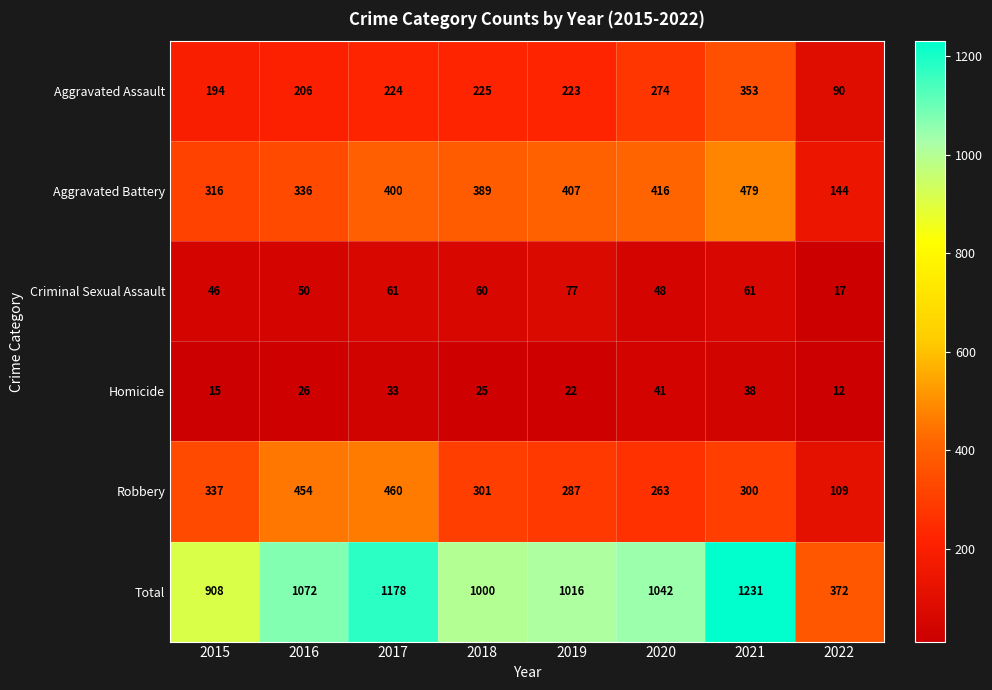

How many data points in Criminal Sexual Assault are less than 60?

4